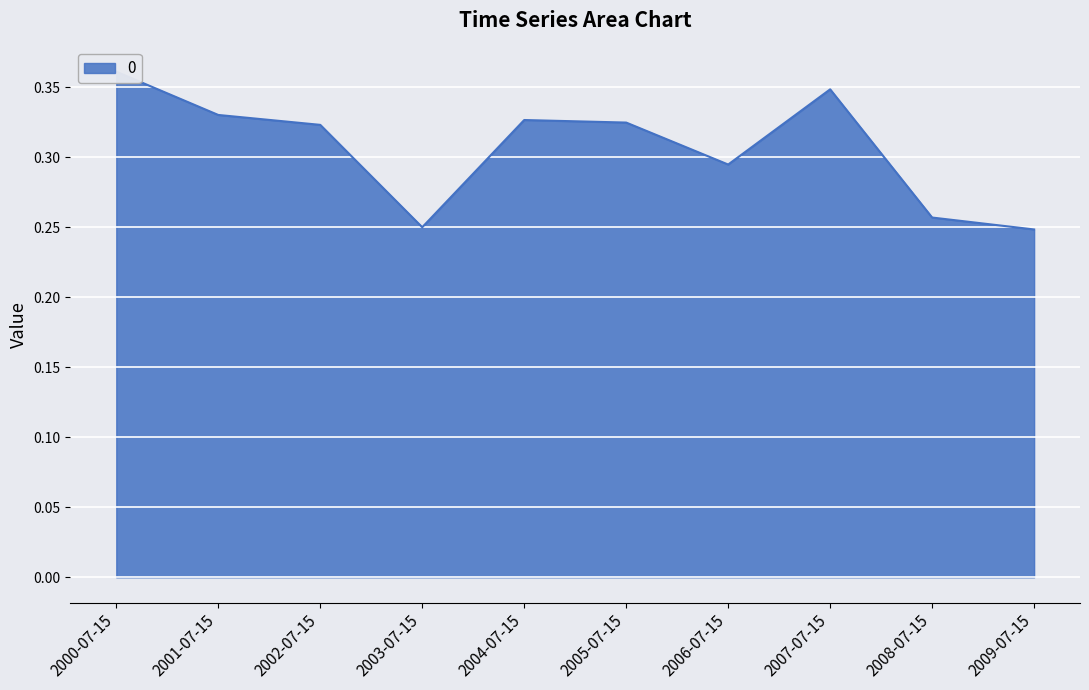

How many data points does each series have?

10